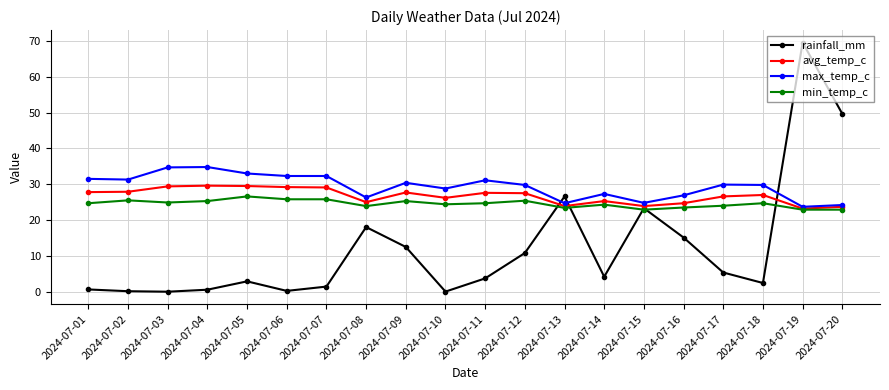

What is the difference between the highest and lowest values at 2024-07-05?

30.1